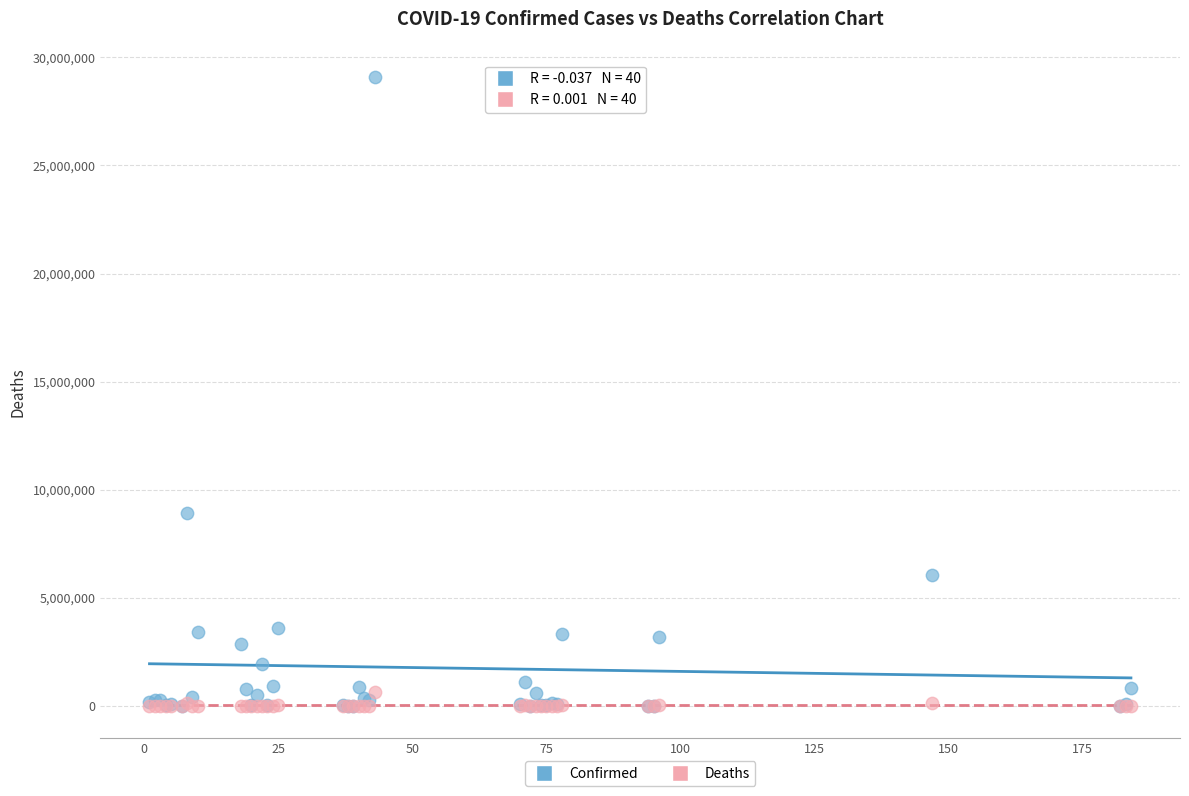

Which series has the widest spread of Y values?

Confirmed